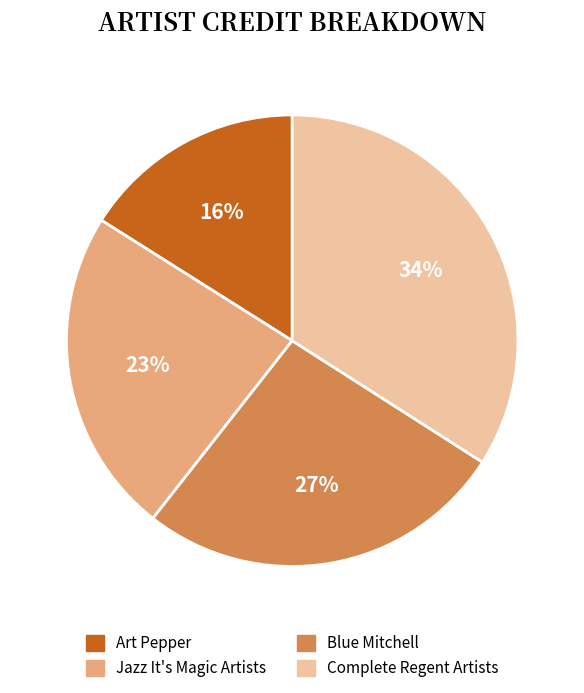

To the nearest percent, what is the difference between the largest and smallest slice percentages?

18%